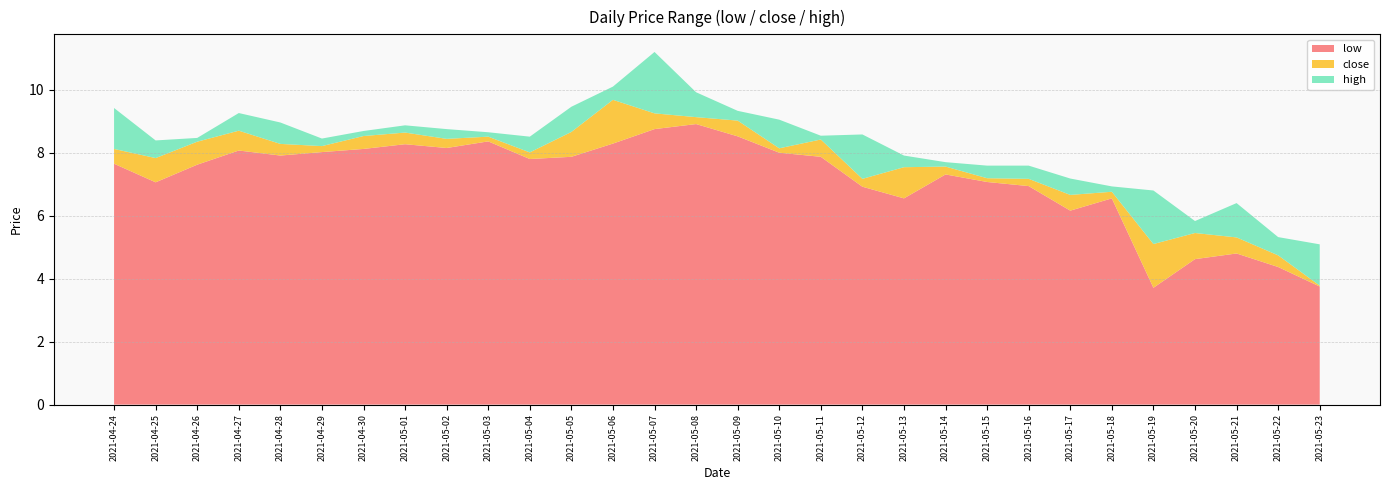

Reading right to left, transcribe all the data shown in this chart.

low: 2021-05-23=3.8	2021-05-22=4.4	2021-05-21=4.8	2021-05-20=4.6	2021-05-19=3.7	2021-05-18=6.5	2021-05-17=6.2	2021-05-16=6.9	2021-05-15=7.1	2021-05-14=7.3	2021-05-13=6.5	2021-05-12=6.9	2021-05-11=7.9	2021-05-10=8.0	2021-05-09=8.5	2021-05-08=8.9	2021-05-07=8.8	2021-05-06=8.3	2021-05-05=7.9	2021-05-04=7.8	2021-05-03=8.4	2021-05-02=8.2	2021-05-01=8.3	2021-04-30=8.1	2021-04-29=8.0	2021-04-28=7.9	2021-04-27=8.1	2021-04-26=7.6	2021-04-25=7.1	2021-04-24=7.7
close: 2021-05-23=3.8	2021-05-22=4.7	2021-05-21=5.3	2021-05-20=5.5	2021-05-19=5.1	2021-05-18=6.8	2021-05-17=6.7	2021-05-16=7.2	2021-05-15=7.2	2021-05-14=7.6	2021-05-13=7.5	2021-05-12=7.2	2021-05-11=8.4	2021-05-10=8.1	2021-05-09=9.0	2021-05-08=9.1	2021-05-07=9.2	2021-05-06=9.7	2021-05-05=8.7	2021-05-04=8.0	2021-05-03=8.5	2021-05-02=8.4	2021-05-01=8.6	2021-04-30=8.5	2021-04-29=8.2	2021-04-28=8.3	2021-04-27=8.7	2021-04-26=8.3	2021-04-25=7.8	2021-04-24=8.1
high: 2021-05-23=5.1	2021-05-22=5.3	2021-05-21=6.4	2021-05-20=5.8	2021-05-19=6.8	2021-05-18=6.9	2021-05-17=7.2	2021-05-16=7.6	2021-05-15=7.6	2021-05-14=7.7	2021-05-13=7.9	2021-05-12=8.6	2021-05-11=8.5	2021-05-10=9.1	2021-05-09=9.3	2021-05-08=9.9	2021-05-07=11.2	2021-05-06=10.1	2021-05-05=9.5	2021-05-04=8.5	2021-05-03=8.7	2021-05-02=8.8	2021-05-01=8.9	2021-04-30=8.7	2021-04-29=8.4	2021-04-28=9.0	2021-04-27=9.3	2021-04-26=8.5	2021-04-25=8.4	2021-04-24=9.4